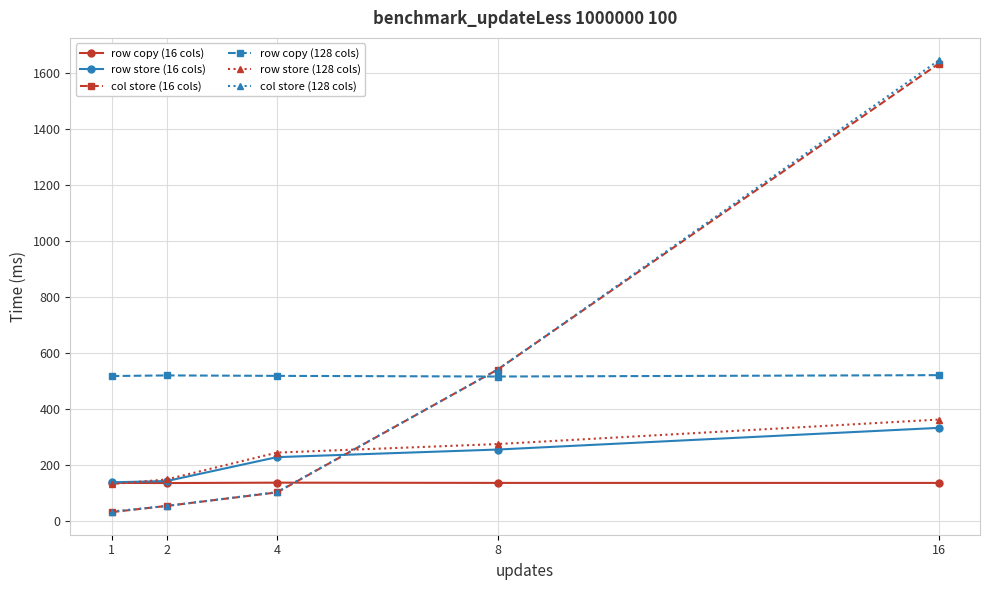

Which series has the widest spread of values?

col store (128 cols)